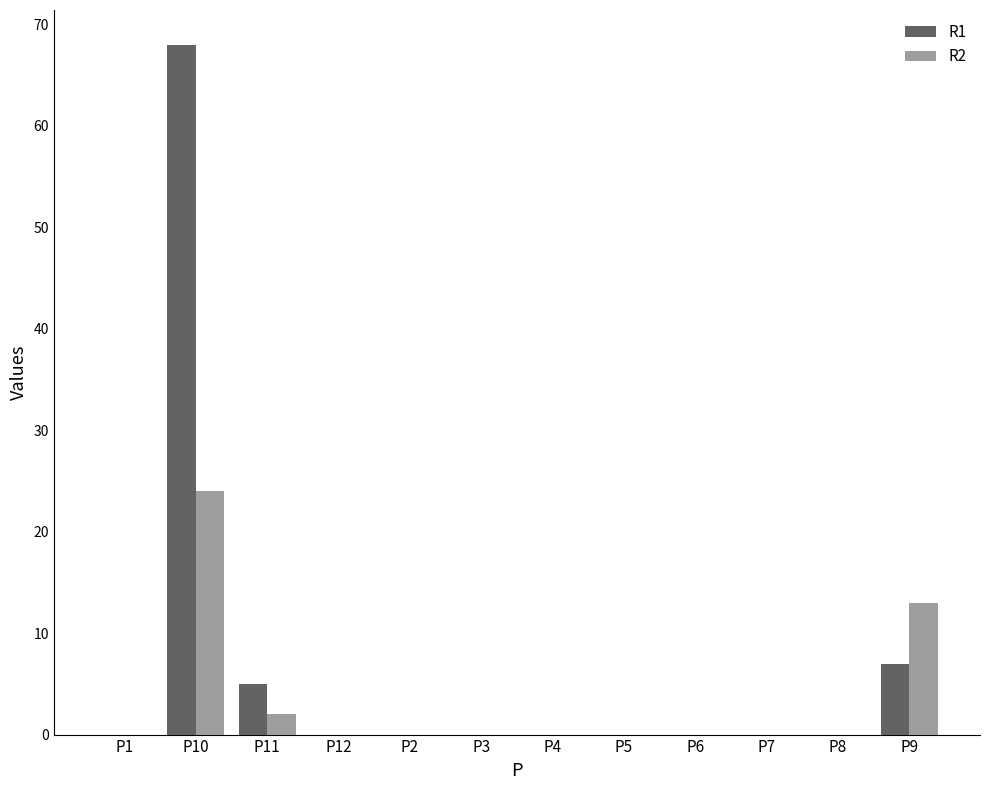

At which label is R1 closest to 34?

P9